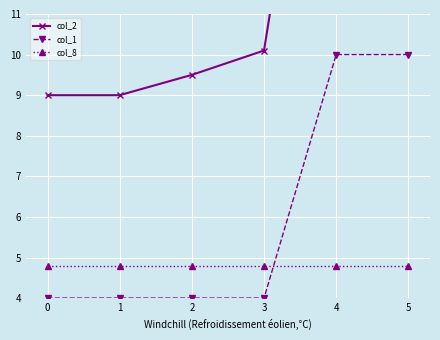

Reading left to right, transcribe all the data shown in this chart.

col_2: 0=9.0	1=9.0	2=9.5	3=10.1	4=21.2	5=22.0
col_1: 0=4.0	1=4.0	2=4.0	3=4.0	4=10.0	5=10.0
col_8: 0=4.8	1=4.8	2=4.8	3=4.8	4=4.8	5=4.8